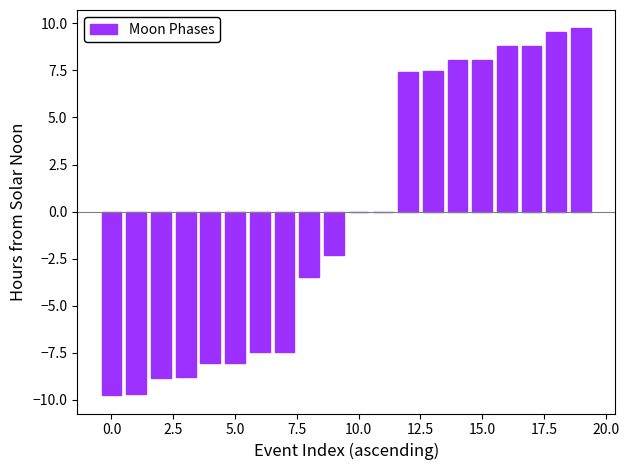

Does the chart contain stacked bars?

No